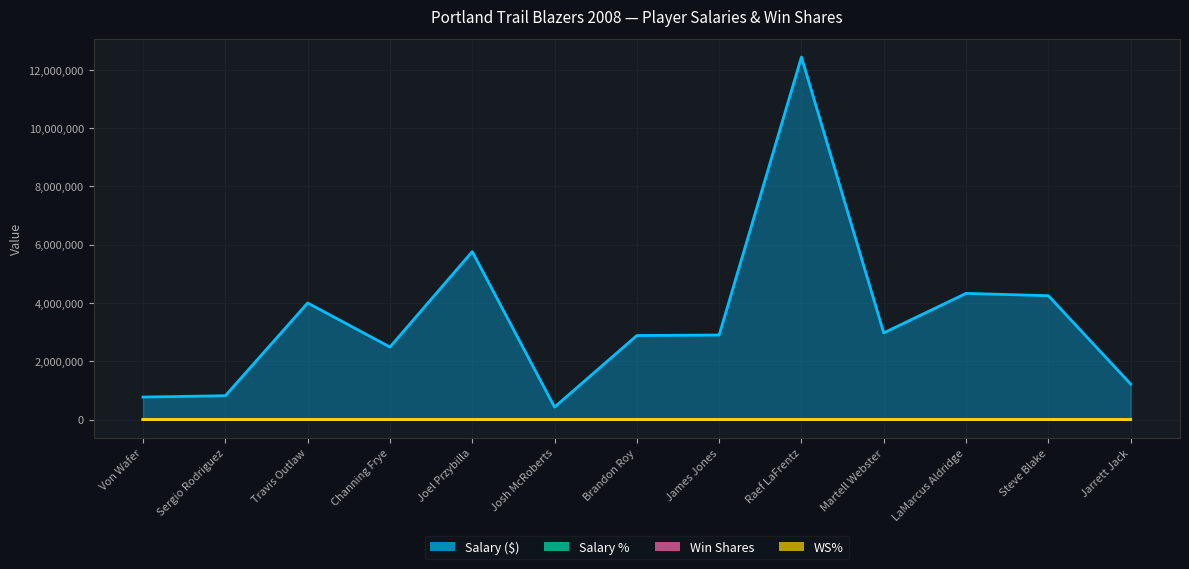

Count the number of data series in this chart.

4